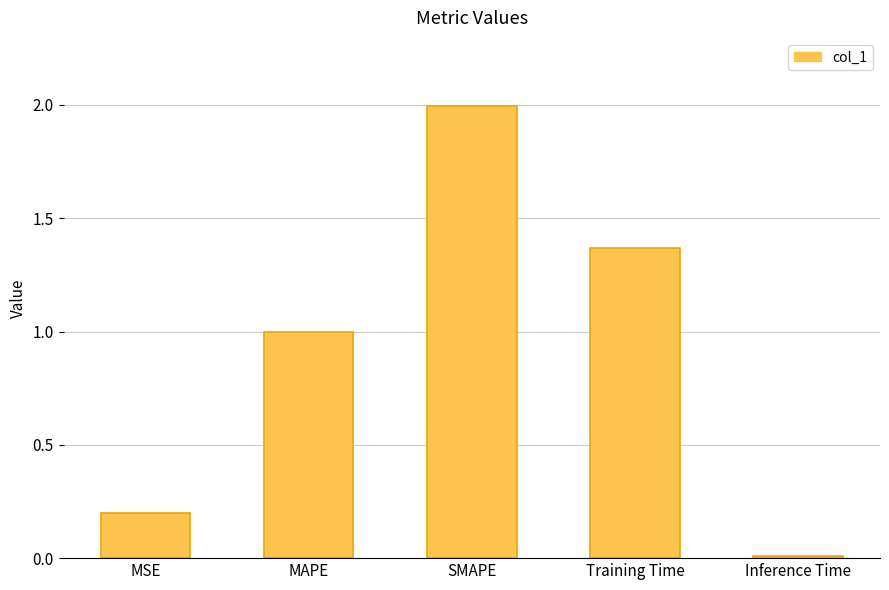

True or false: the data shows 2.6 at SMAPE.

False